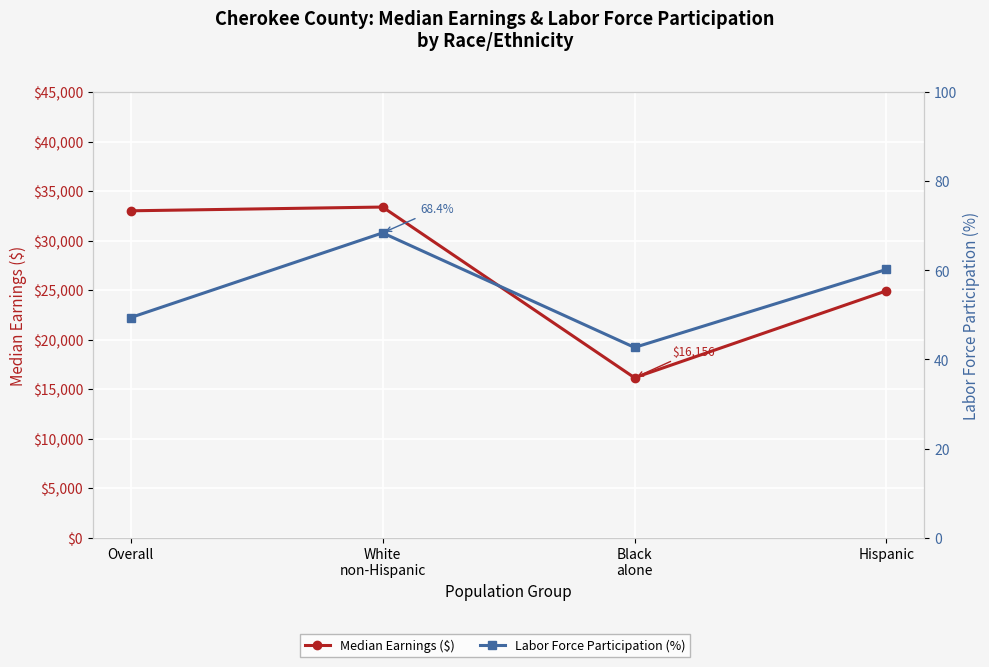

What position from the right is White
non-Hispanic?

3